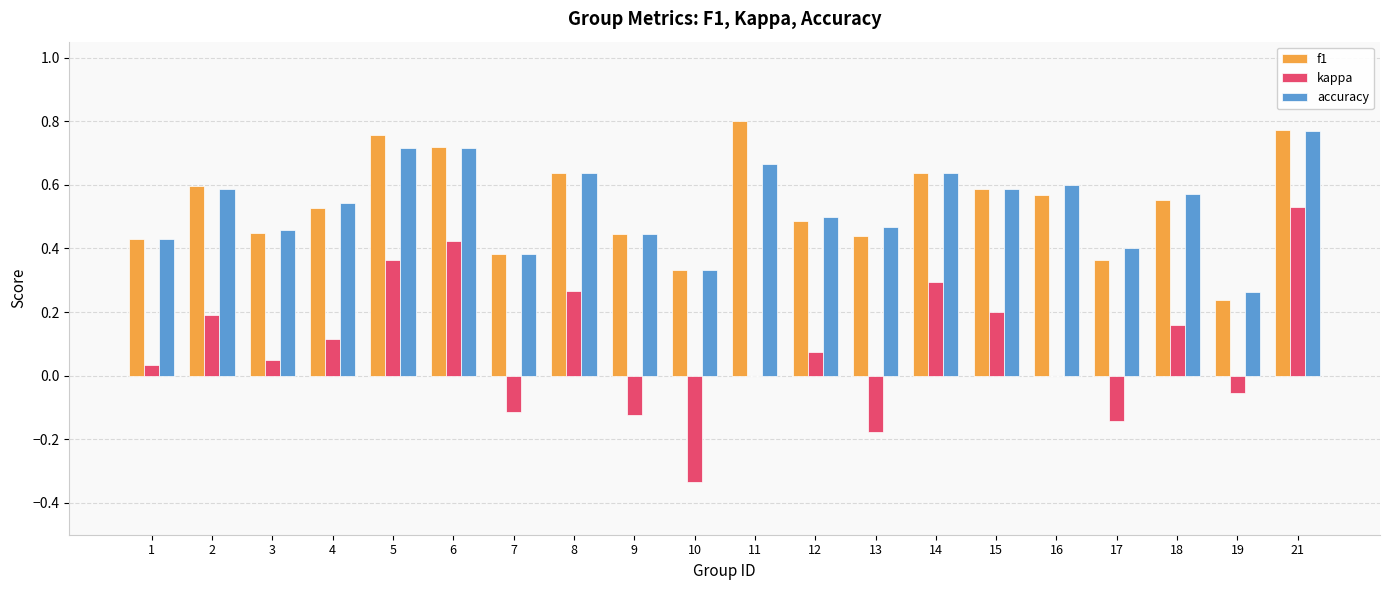

What is the sum of the accuracy values at 15 and 7?

1.0